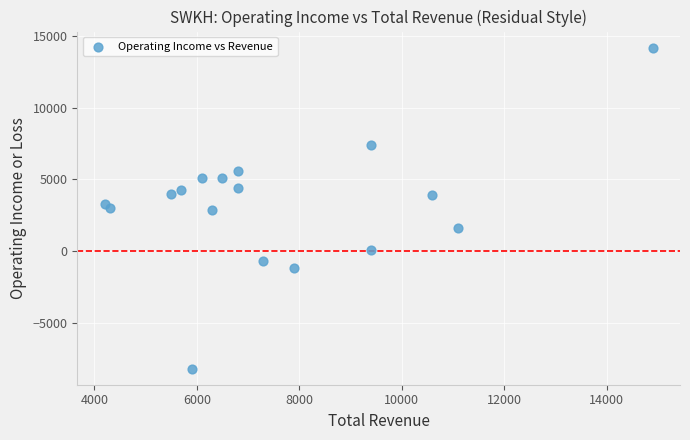

What is the range of X values (max minus min)?

10700